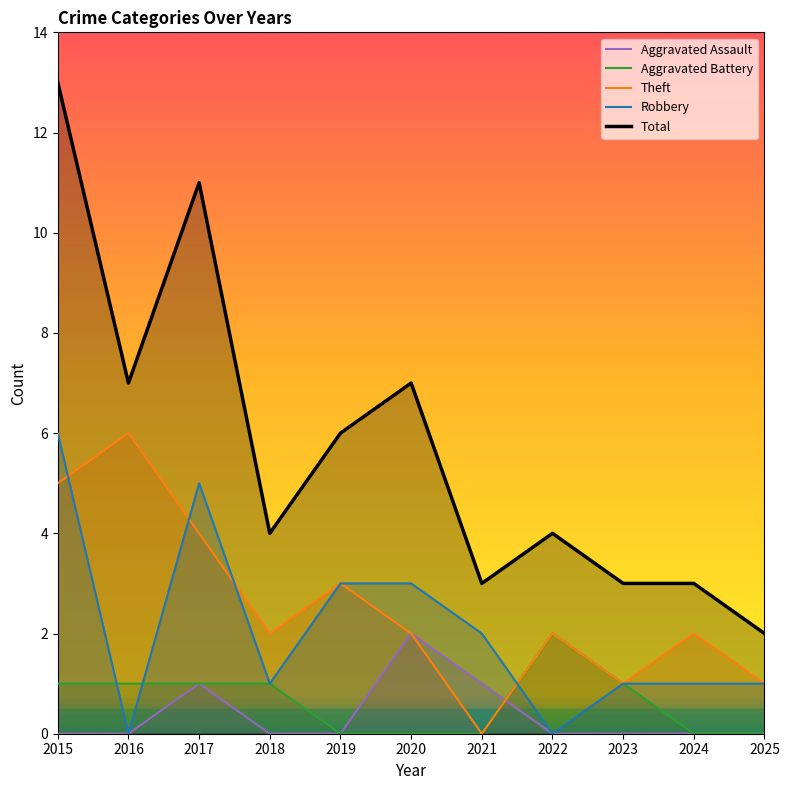

At which label does Theft reach its minimum?

2021